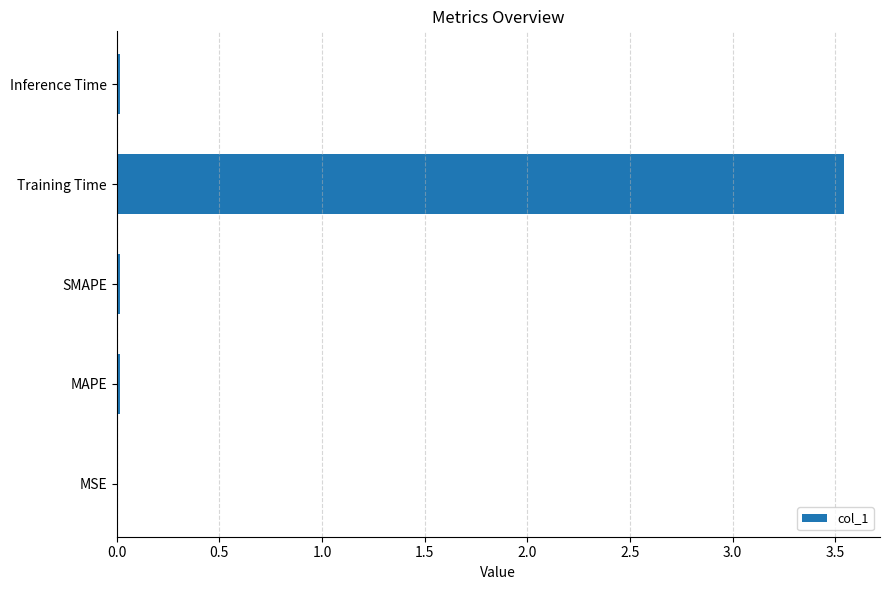

Between Training Time and SMAPE, which is larger?

Training Time